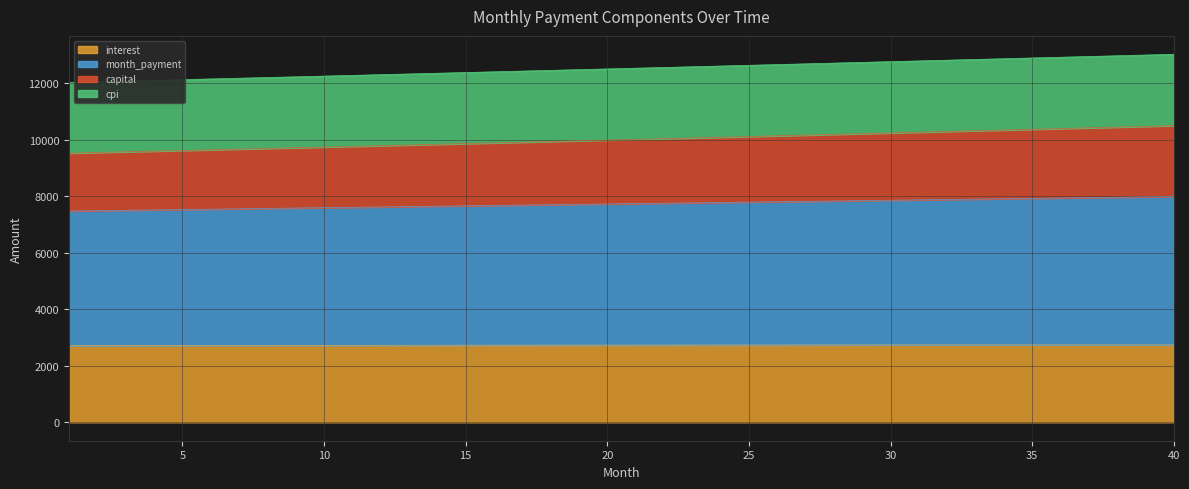

What is the minimum value for interest?

2715.1